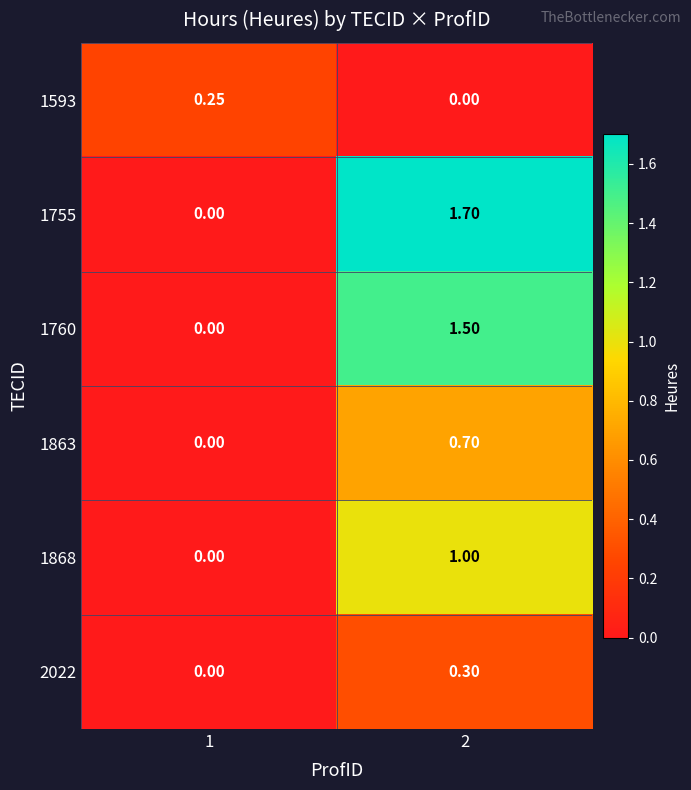

Which series has the largest range (max minus min)?

1755